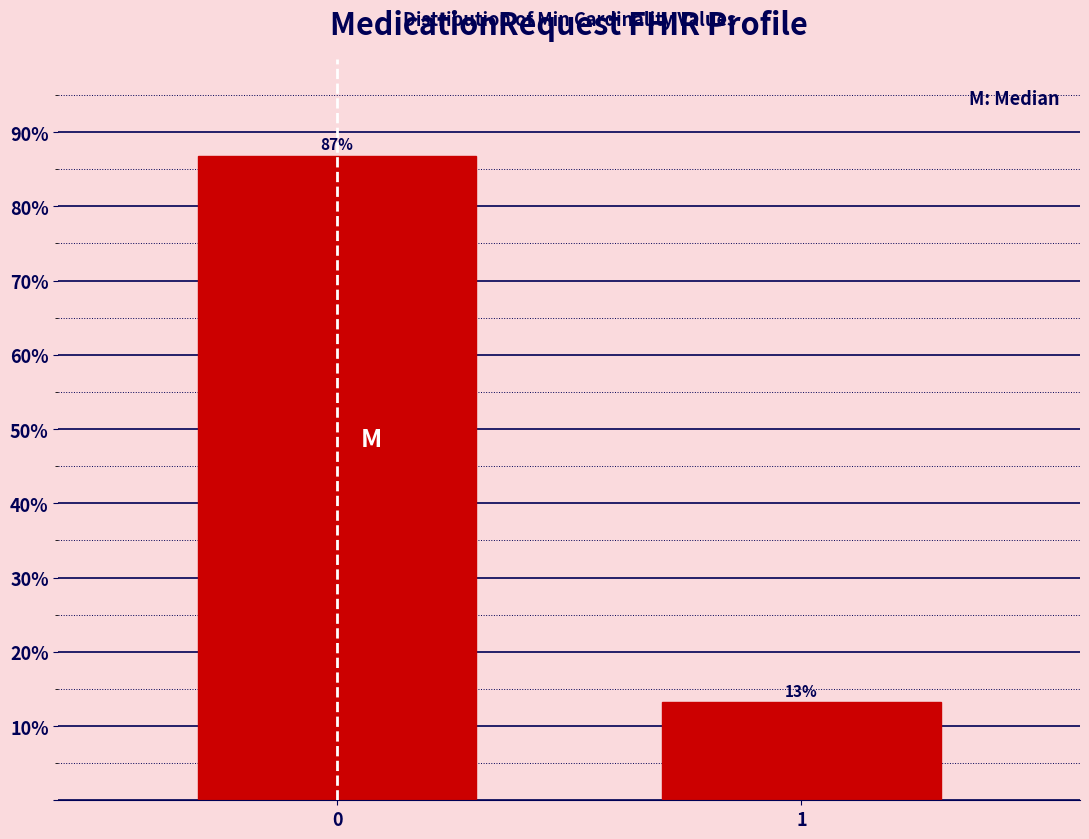

What is the sum of all values?

100.0